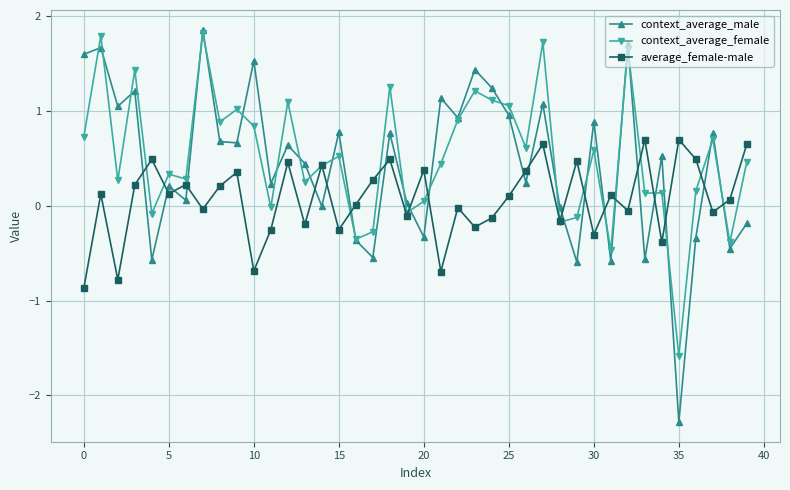

How many interior local valleys does the average_female-male series have?

14